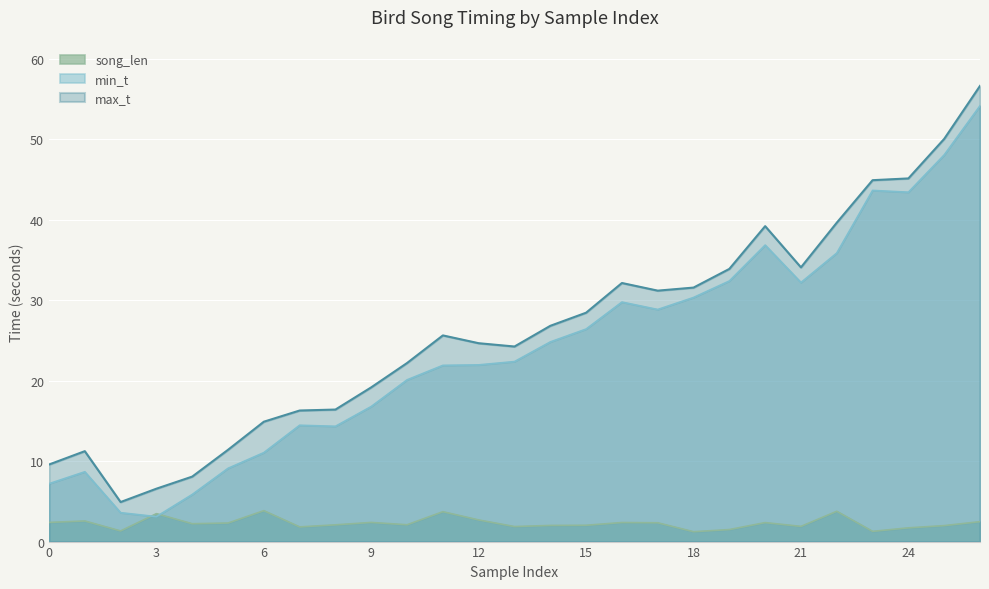

True or false: max_t has more than 2 points higher than both neighbors.

True